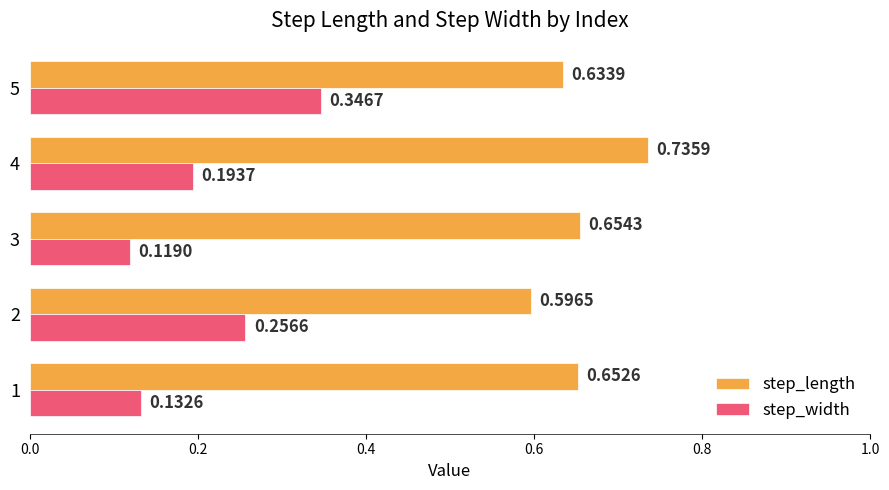

At which label does step_width reach its peak?

5